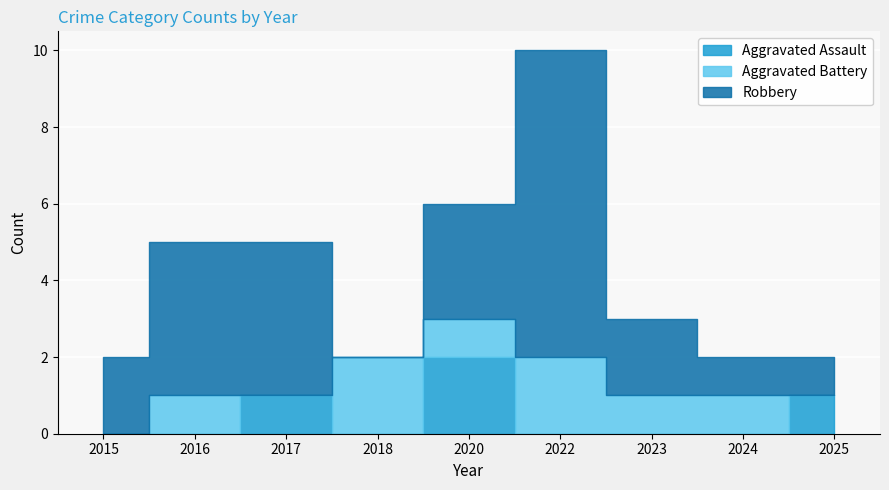

What is the total value across all series at 2018?

2